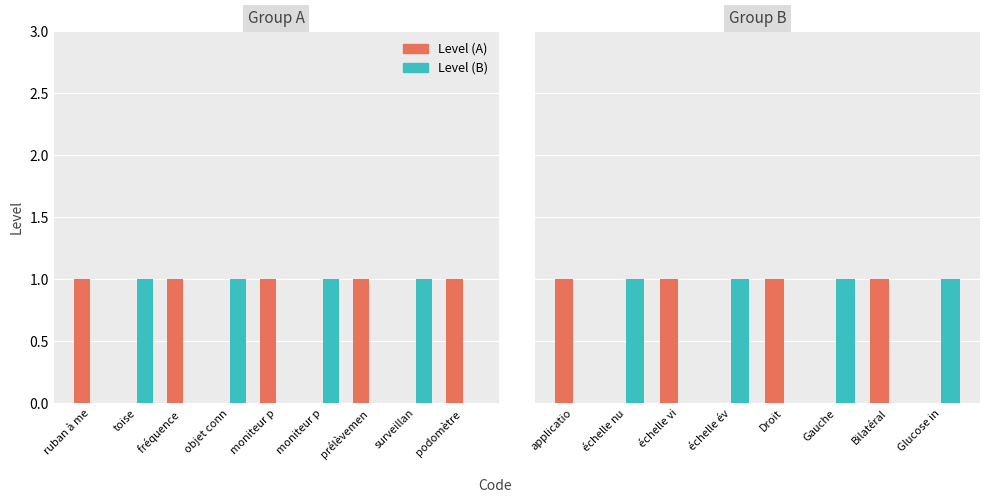

Which series has the largest total across all categories?

Level (A)